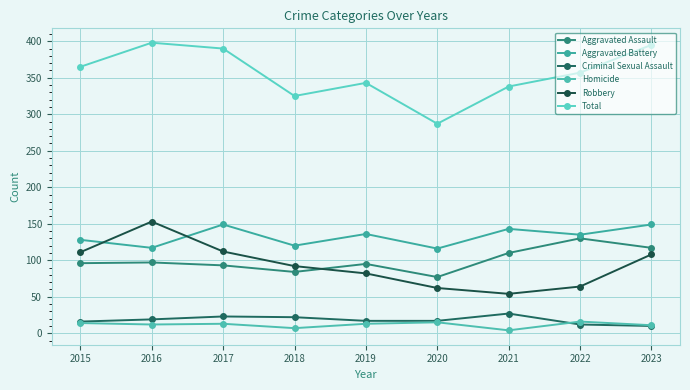

At which label is Total closest to 342?

2019